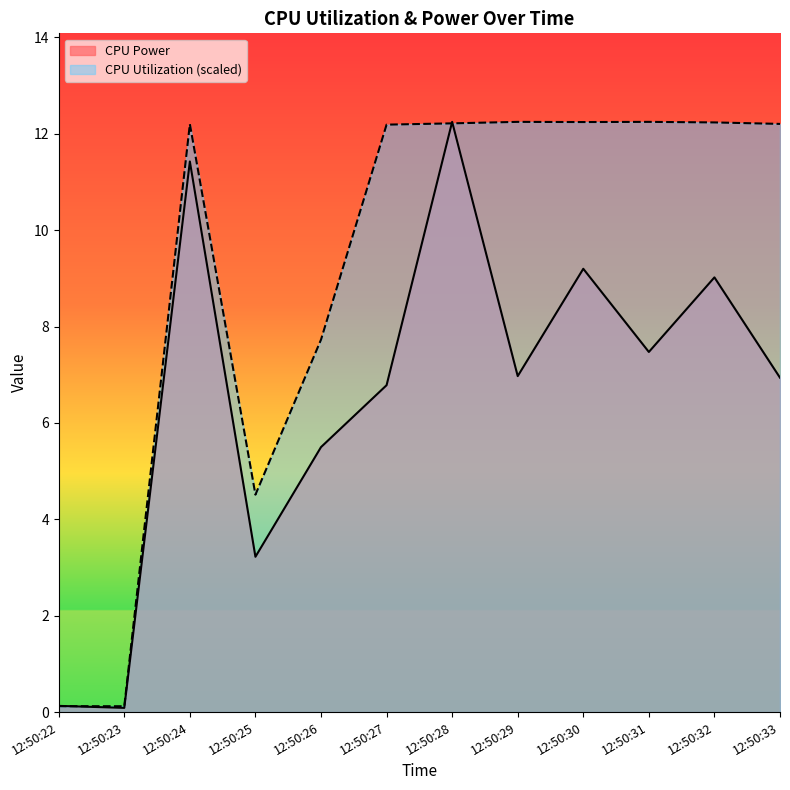

At 12:50:24, list the series in order from largest to smallest.

CPU Utilization (scaled), CPU Power